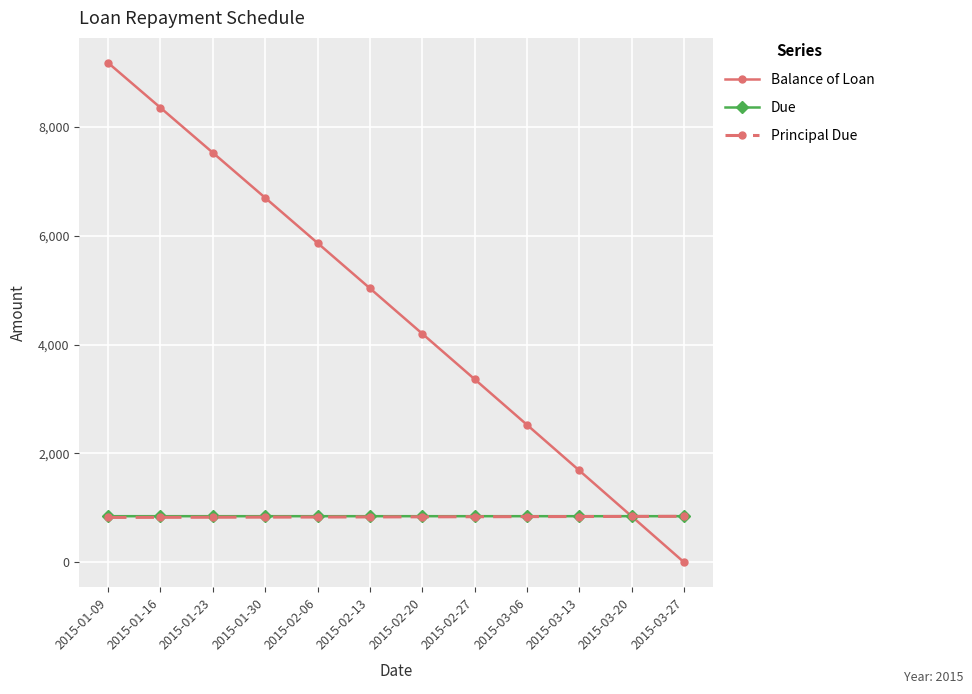

After their last crossing, which series has the higher values: Principal Due or Balance of Loan?

Principal Due